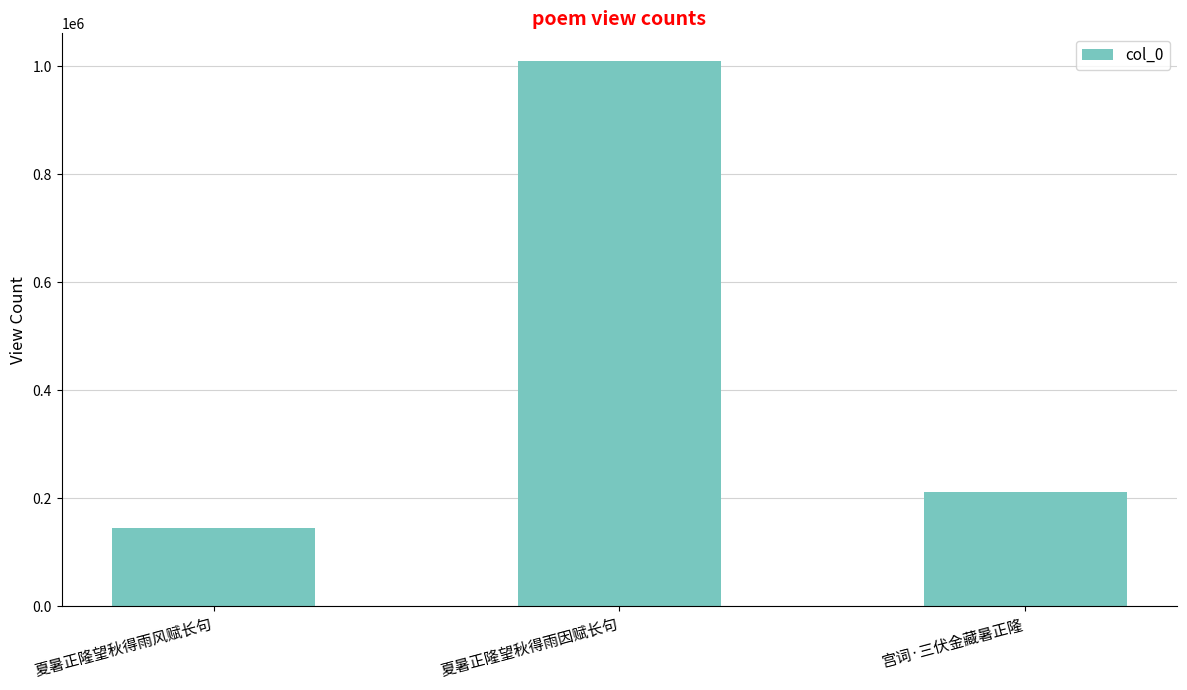

Which category has the lowest value across all series?

夏暑正隆望秋得雨风赋长句